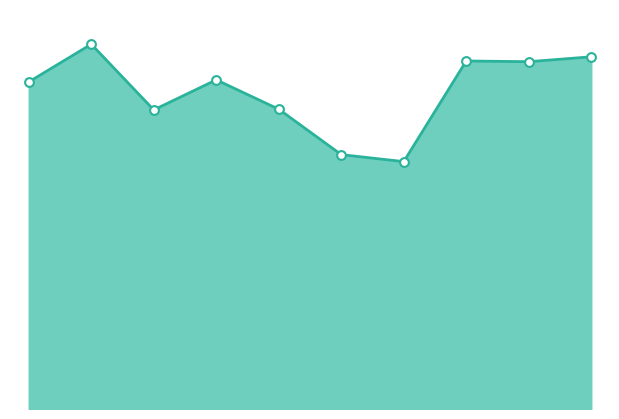

How many lines are shown in the chart?

1